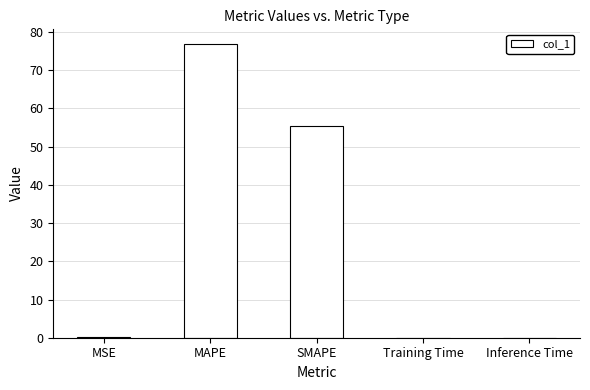

What is the sum of all values?

132.5